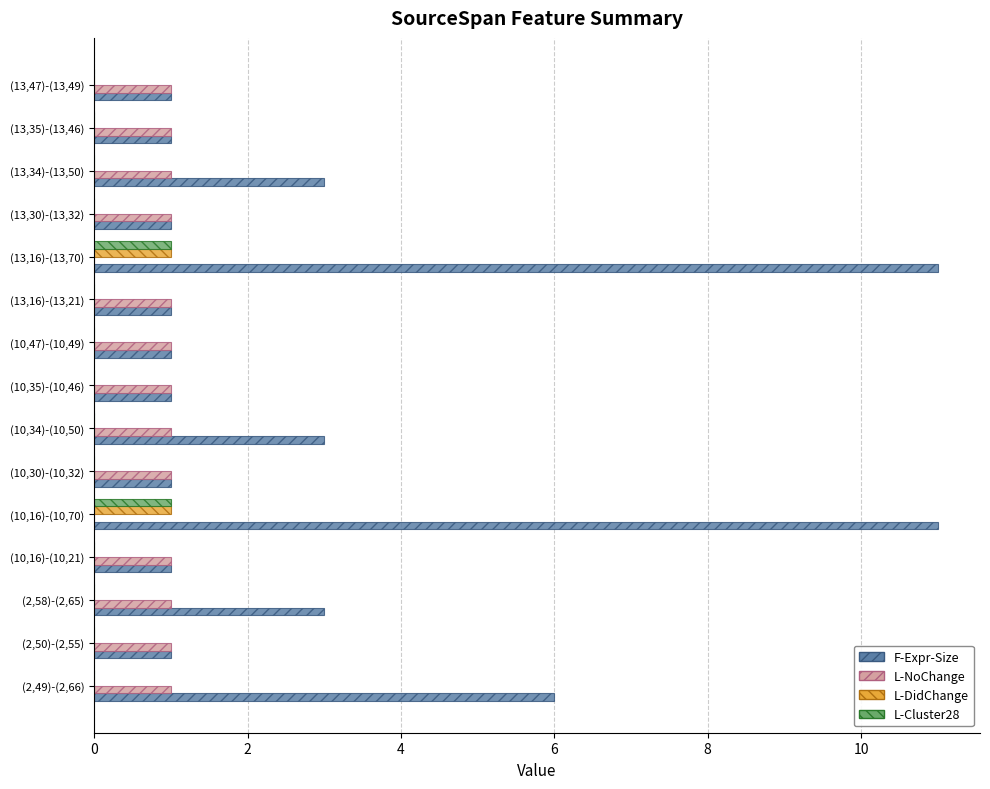

The L-NoChange series shows 0 at (13,35)-(13,46). True or false?

False